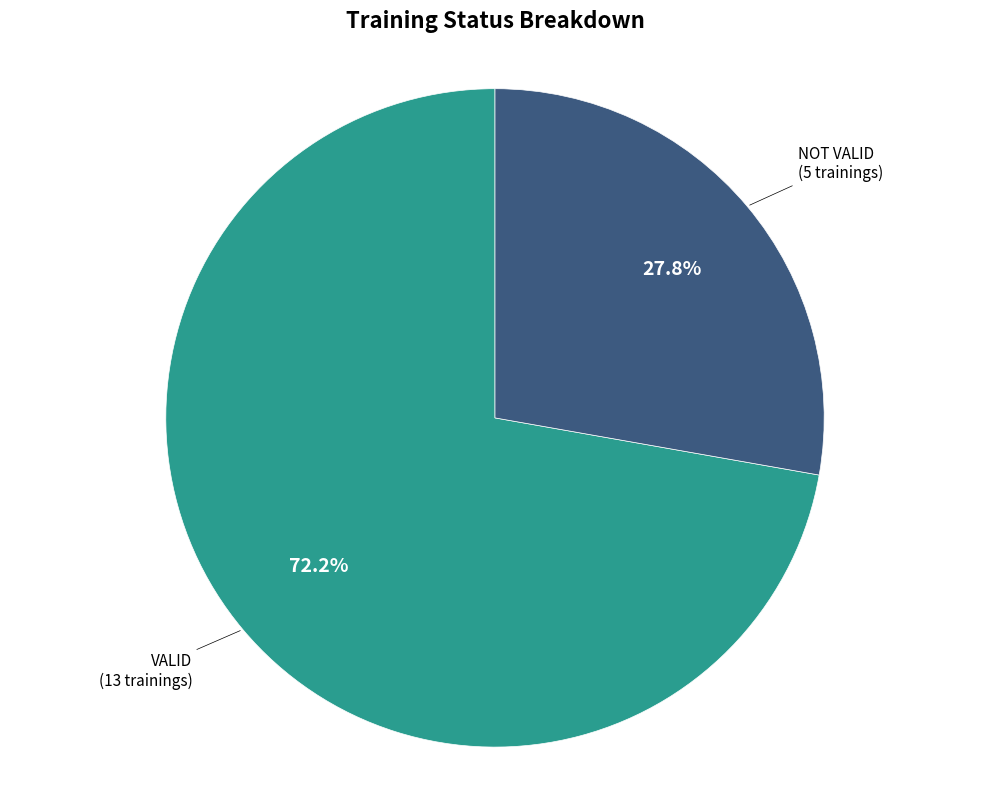

How many segments does this pie chart have?

2